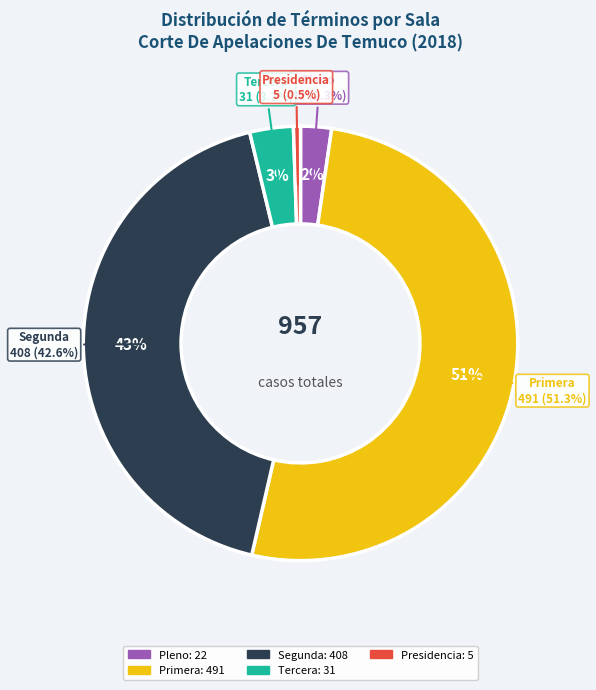

How many segments does this pie chart have?

5